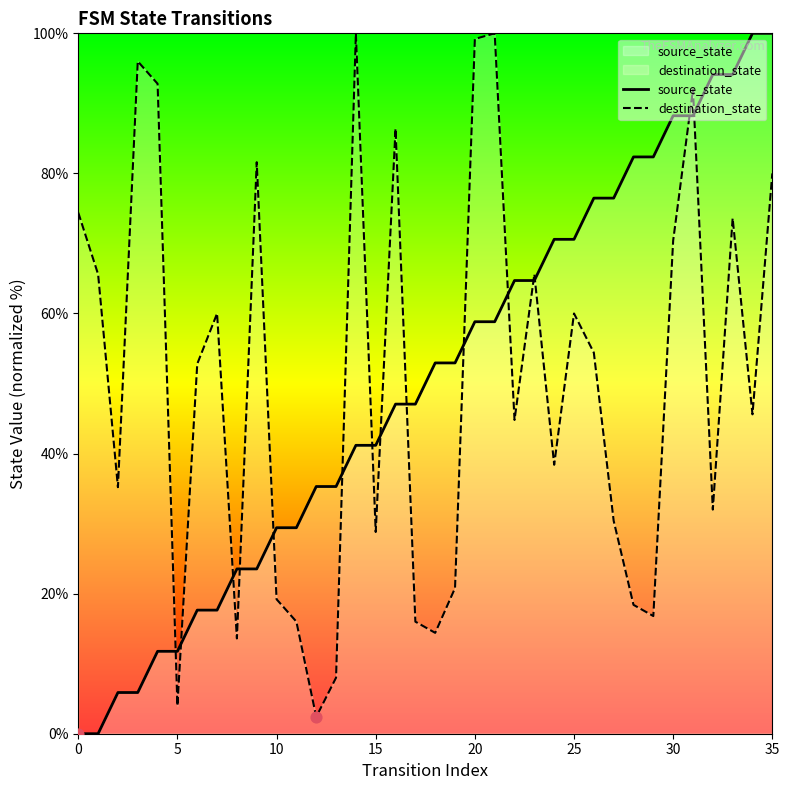

Which series reaches the minimum Y coordinate?

source_state